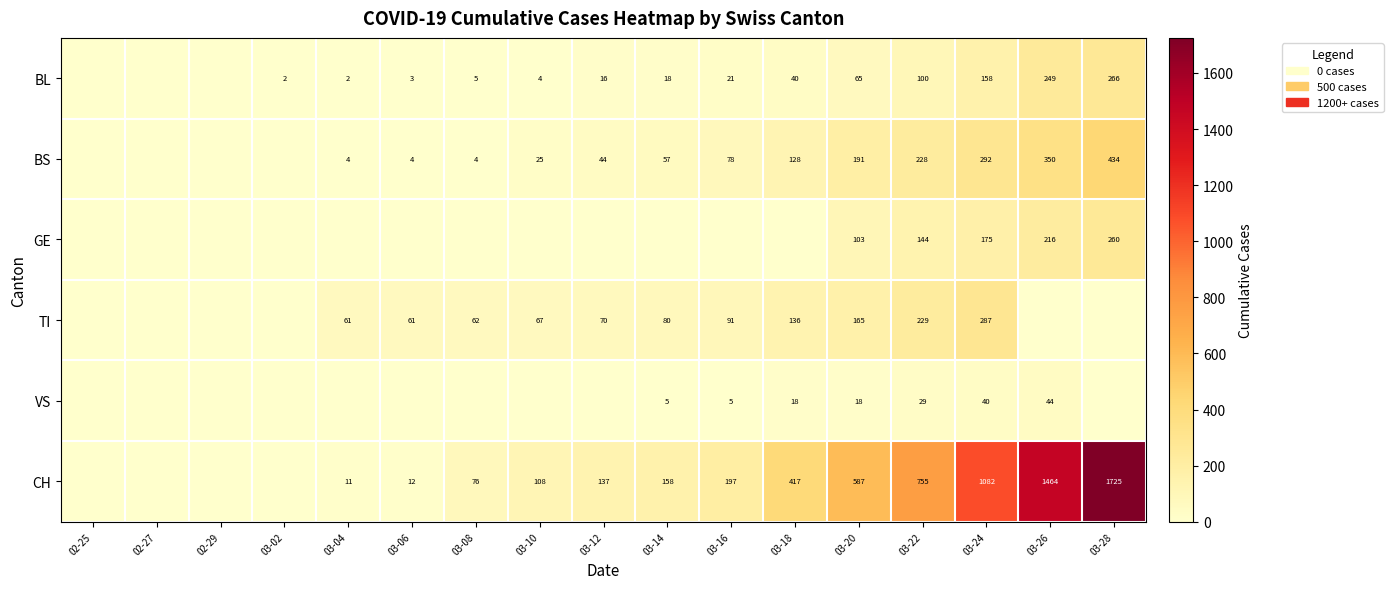

What is the sum of the BS values at 03-16 and 03-28?

512